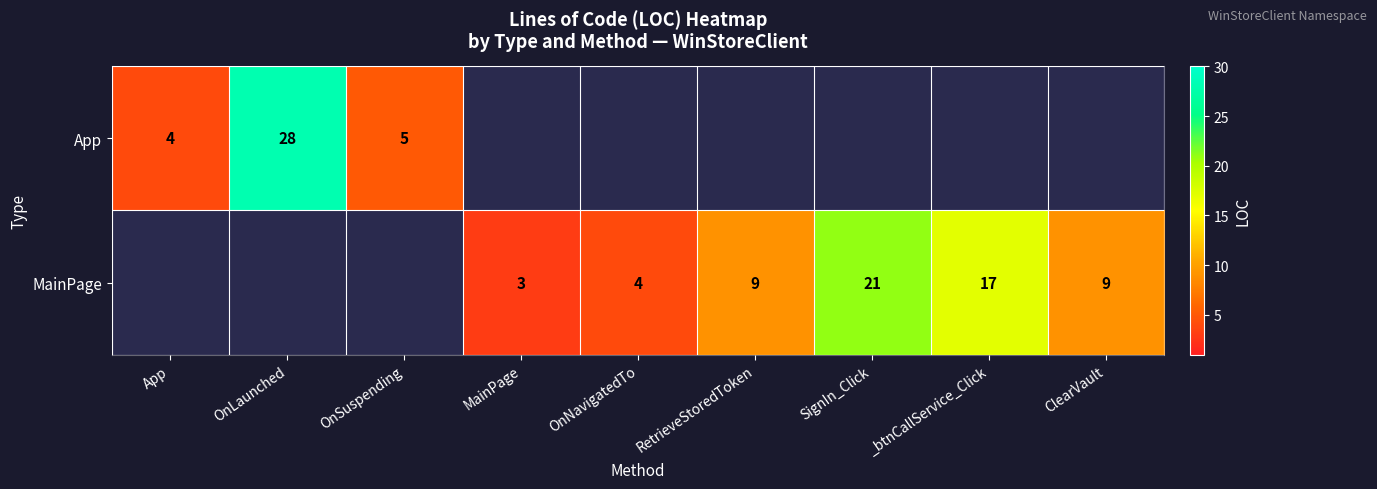

The value of MainPage at MainPage is 1.1. True or false?

False